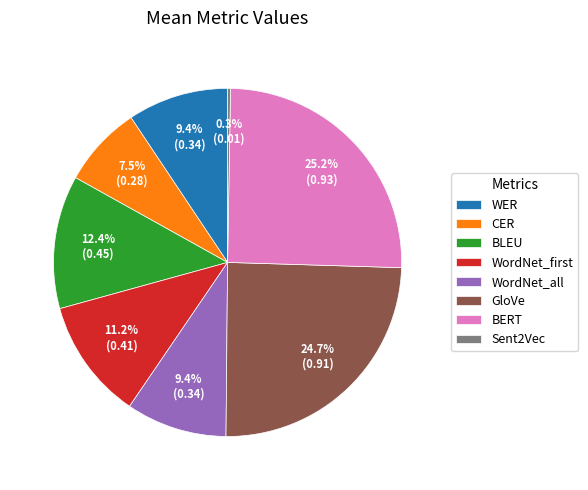

Is there any slice that represents more than half of the pie?

No